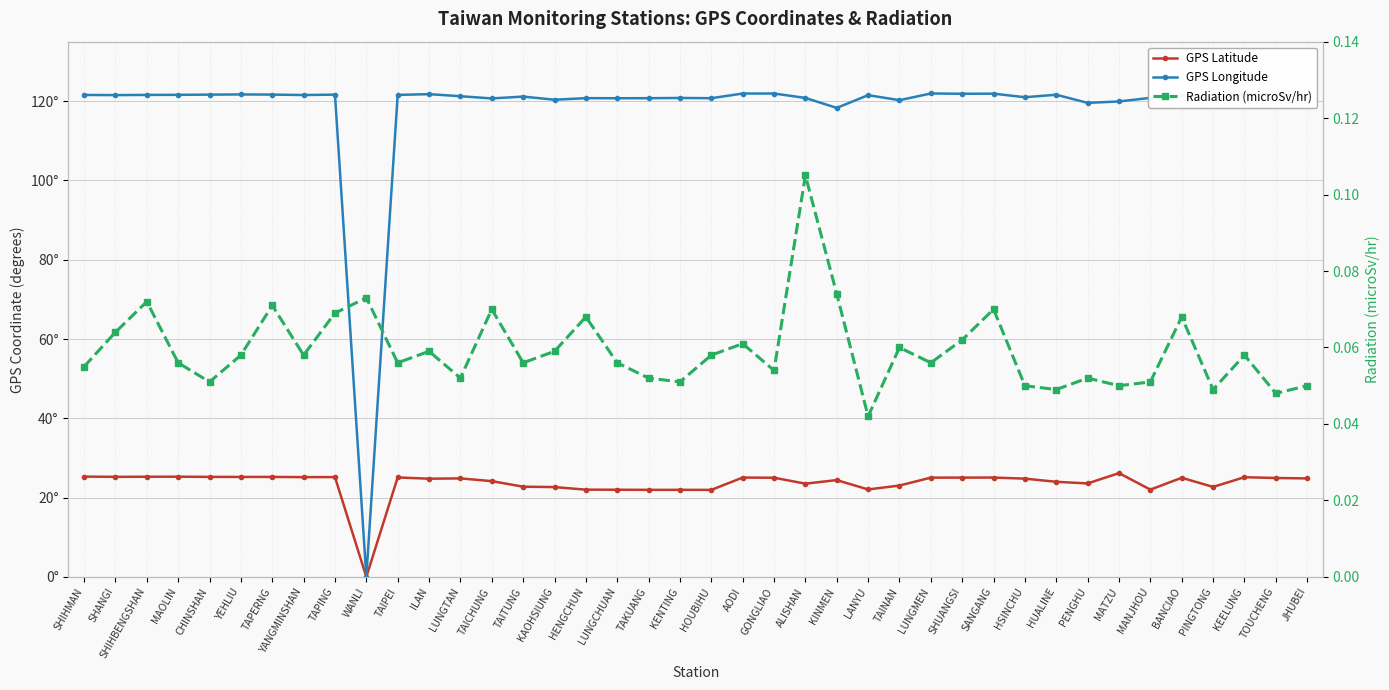

Reading right to left, extract all data points from this chart.

GPS Latitude: JHUBEI=24.8	TOUCHENG=24.9	KEELUNG=25.1	PINGTONG=22.7	BANCIAO=25.0	MANJHOU=22.0	MATZU=26.2	PENGHU=23.6	HUALINE=24.0	HSINCHU=24.8	SANGANG=25.1	SHUANGSI=25.0	LUNGMEN=25.0	TAINAN=23.0	LANYU=22.1	KINMEN=24.4	ALISHAN=23.5	GONGLIAO=25.0	AODI=25.1	HOUBIHU=21.9	KENTING=21.9	TAKUANG=21.9	LUNGCHUAN=22.0	HENGCHUN=22.0	KAOHSIUNG=22.6	TAITUNG=22.8	TAICHUNG=24.1	LUNGTAN=24.8	ILAN=24.8	TAIPEI=25.1	WANLI=0.0	TAPING=25.2	YANGMINSHAN=25.2	TAPERNG=25.2	YEHLIU=25.2	CHINSHAN=25.2	MAOLIN=25.3	SHIHBENGSHAN=25.3	SHANGI=25.2	SHIHMAN=25.3
GPS Longitude: JHUBEI=121.0	TOUCHENG=121.9	KEELUNG=121.7	PINGTONG=120.5	BANCIAO=121.4	MANJHOU=120.8	MATZU=119.9	PENGHU=119.6	HUALINE=121.6	HSINCHU=121.0	SANGANG=121.9	SHUANGSI=121.9	LUNGMEN=121.9	TAINAN=120.2	LANYU=121.5	KINMEN=118.3	ALISHAN=120.8	GONGLIAO=121.9	AODI=121.9	HOUBIHU=120.7	KENTING=120.8	TAKUANG=120.7	LUNGCHUAN=120.7	HENGCHUN=120.8	KAOHSIUNG=120.3	TAITUNG=121.2	TAICHUNG=120.7	LUNGTAN=121.2	ILAN=121.8	TAIPEI=121.6	WANLI=0.0	TAPING=121.6	YANGMINSHAN=121.5	TAPERNG=121.7	YEHLIU=121.7	CHINSHAN=121.6	MAOLIN=121.6	SHIHBENGSHAN=121.6	SHANGI=121.5	SHIHMAN=121.6
Radiation (microSv/hr): JHUBEI=0.1	TOUCHENG=0.0	KEELUNG=0.1	PINGTONG=0.0	BANCIAO=0.1	MANJHOU=0.1	MATZU=0.1	PENGHU=0.1	HUALINE=0.0	HSINCHU=0.1	SANGANG=0.1	SHUANGSI=0.1	LUNGMEN=0.1	TAINAN=0.1	LANYU=0.0	KINMEN=0.1	ALISHAN=0.1	GONGLIAO=0.1	AODI=0.1	HOUBIHU=0.1	KENTING=0.1	TAKUANG=0.1	LUNGCHUAN=0.1	HENGCHUN=0.1	KAOHSIUNG=0.1	TAITUNG=0.1	TAICHUNG=0.1	LUNGTAN=0.1	ILAN=0.1	TAIPEI=0.1	WANLI=0.1	TAPING=0.1	YANGMINSHAN=0.1	TAPERNG=0.1	YEHLIU=0.1	CHINSHAN=0.1	MAOLIN=0.1	SHIHBENGSHAN=0.1	SHANGI=0.1	SHIHMAN=0.1